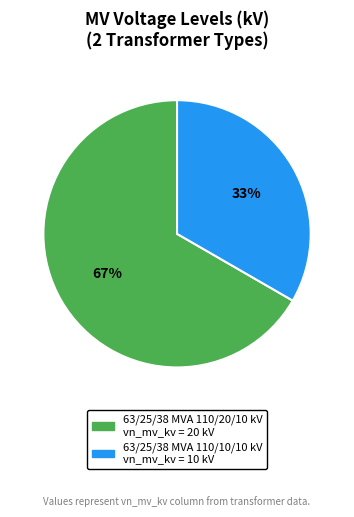

Rank the categories by value from lowest to highest.

63/25/38 MVA 110/10/10 kV, 63/25/38 MVA 110/20/10 kV